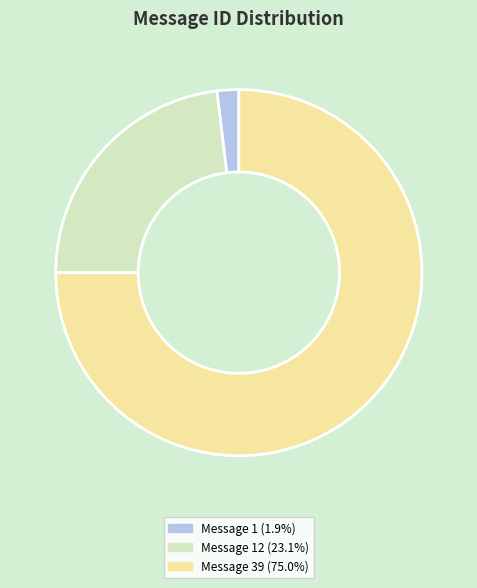

Is there any slice that represents more than half of the pie?

Yes